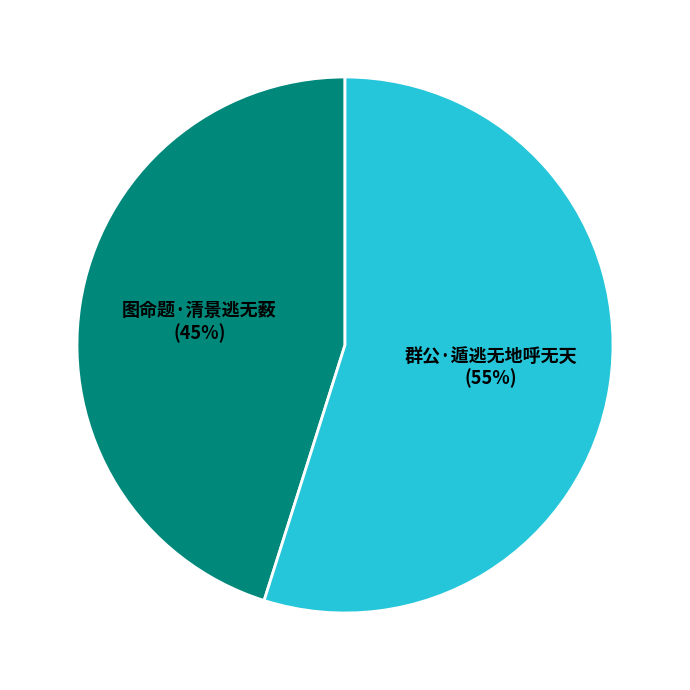

Between 图命题·清景逃无薮 and 群公·遁逃无地呼无天, which is larger?

群公·遁逃无地呼无天